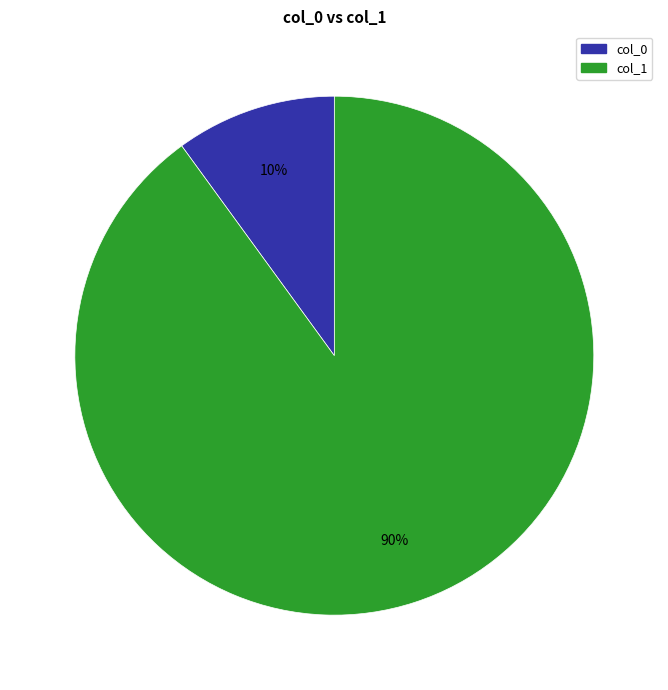

Does col_1 account for over 50% of the chart?

Yes